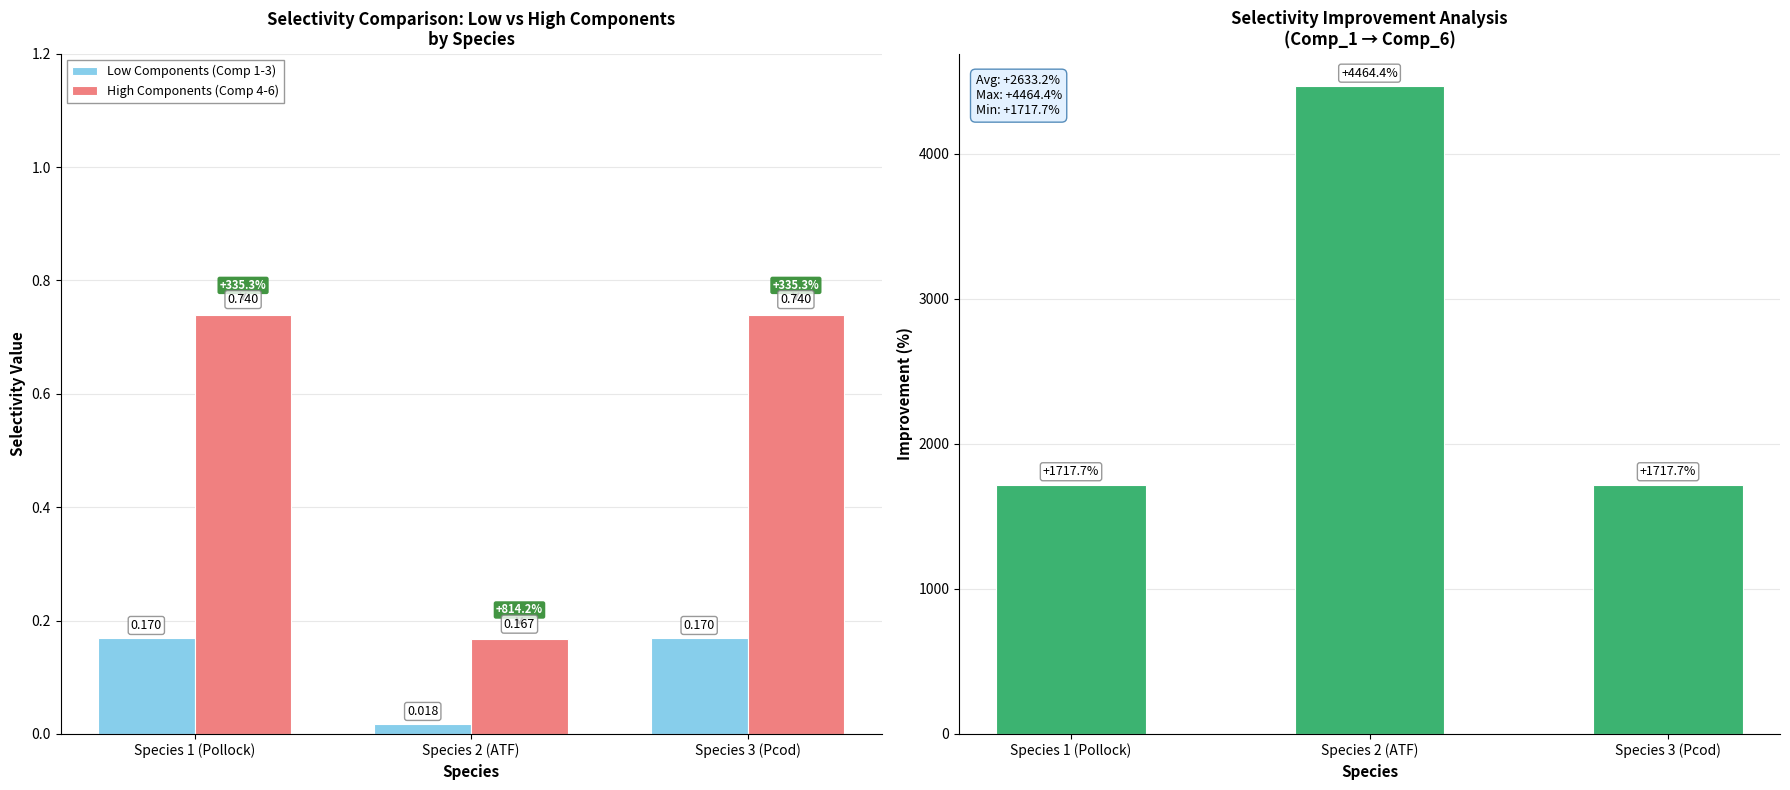

Where is Low Components (Comp 1-3) nearest to the value 0?

Species 2 (ATF)